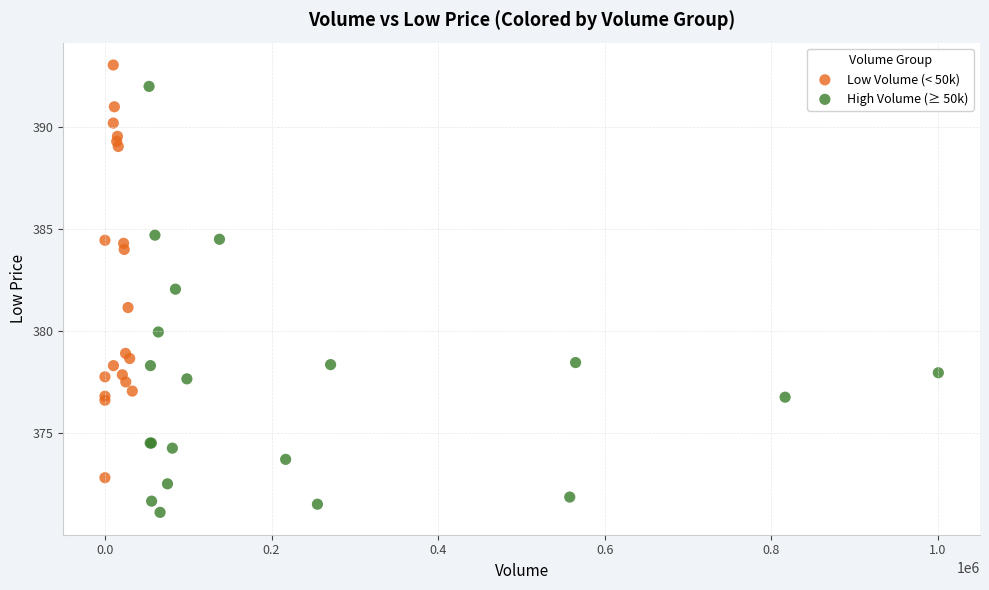

Which series reaches the maximum Y coordinate?

Low Volume (< 50k)